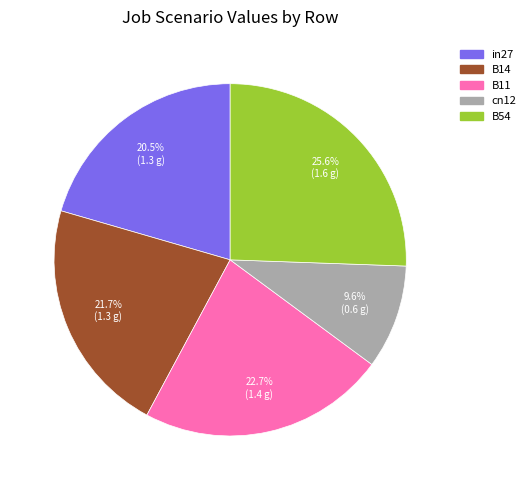

Is it true that B54 is 26% of the pie?

True